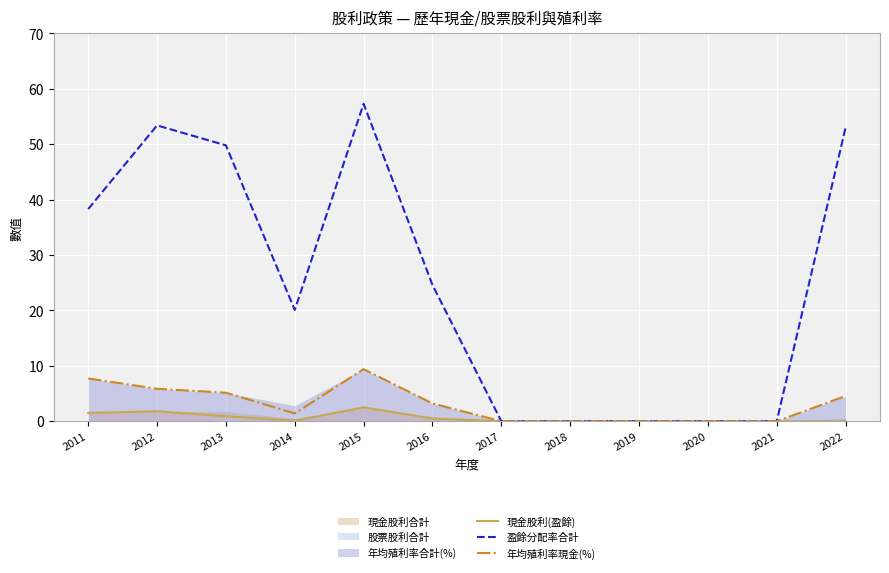

Reading left to right, what are all the values shown in this chart?

現金股利(盈餘): 2011=1.5	2012=1.8	2013=0.9	2014=0.1	2015=2.5	2016=0.5	2017=0.0	2018=0.0	2019=0.0	2020=0.0	2021=0.0	2022=0.0
盈餘分配率合計: 2011=38.3	2012=53.4	2013=49.8	2014=20.1	2015=57.3	2016=24.6	2017=0.0	2018=0.0	2019=0.0	2020=0.0	2021=0.0	2022=53.0
年均殖利率現金(%): 2011=7.7	2012=5.9	2013=5.2	2014=1.4	2015=9.4	2016=3.2	2017=0.0	2018=0.0	2019=0.0	2020=0.0	2021=0.0	2022=4.5